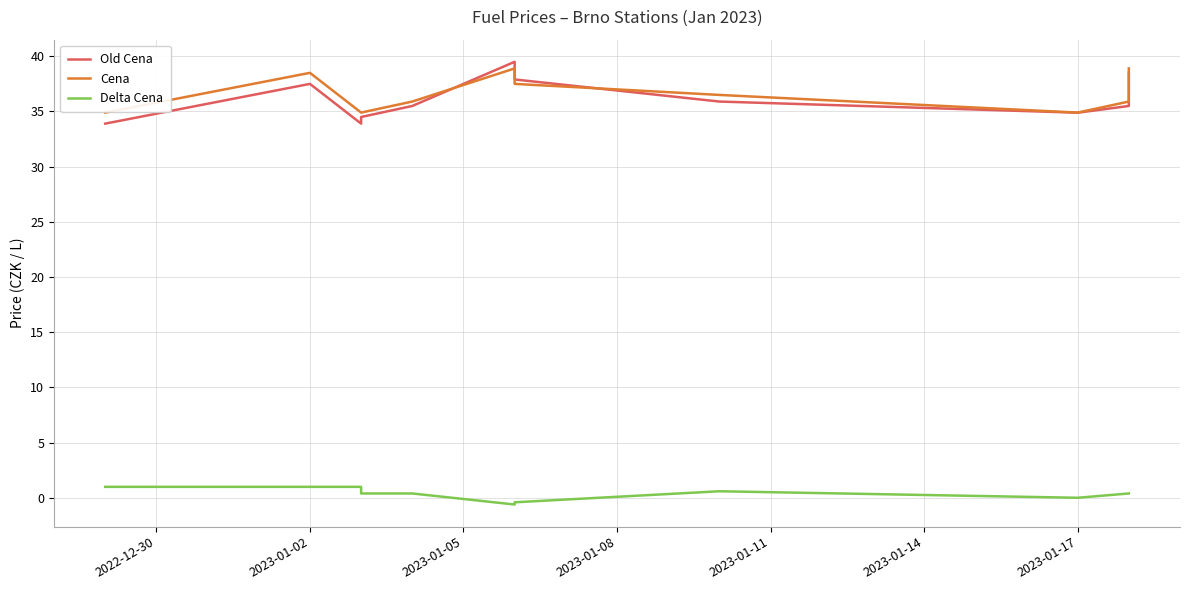

The Delta Cena series shows 1.0 at 2023-01-02. True or false?

True